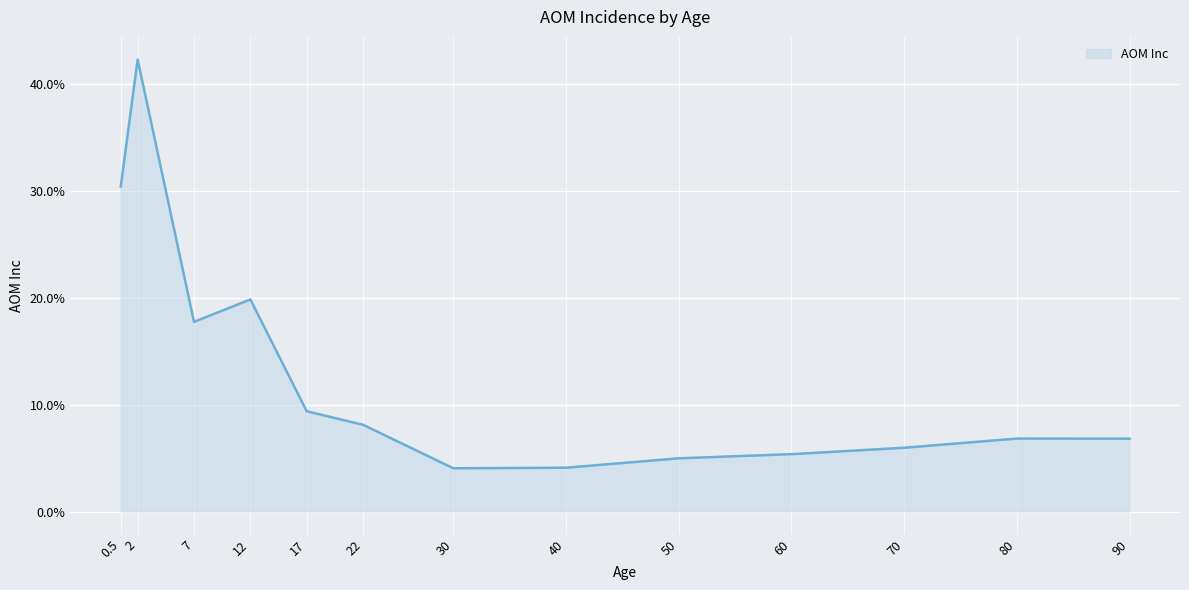

How many points are higher than both their immediate neighbors (excluding endpoints)?

3